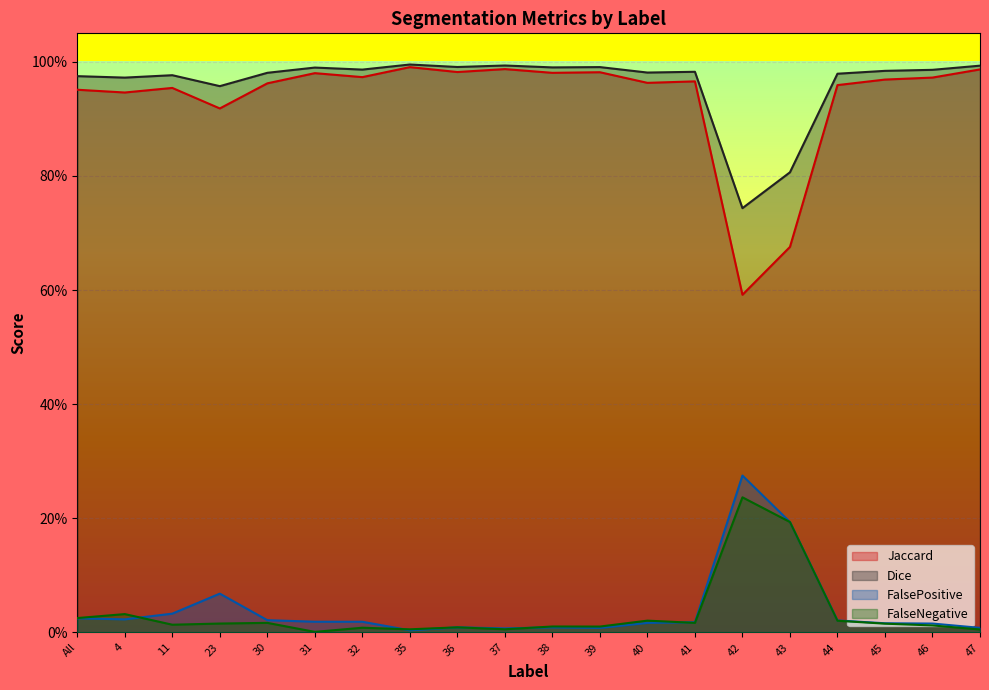

What is the label of the 3rd point from the left?

11